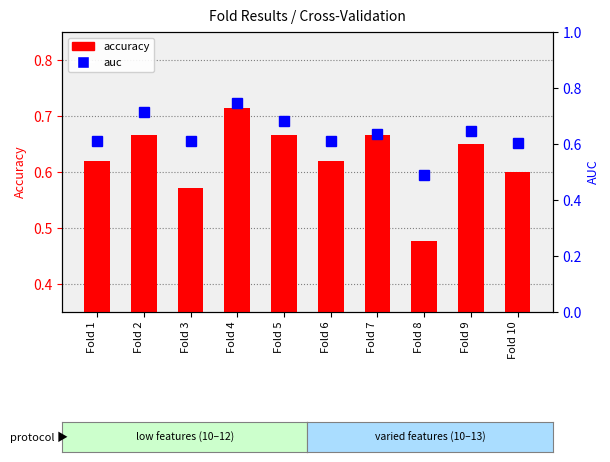

Are the bars grouped side by side (vs. stacked)?

Yes